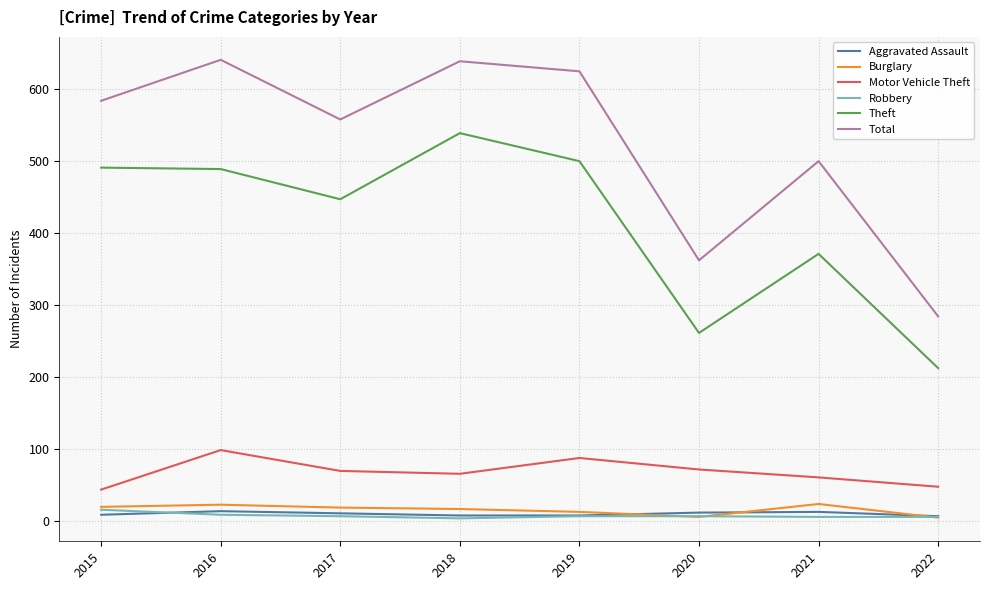

What is the difference between the highest and lowest values at 2017?

552